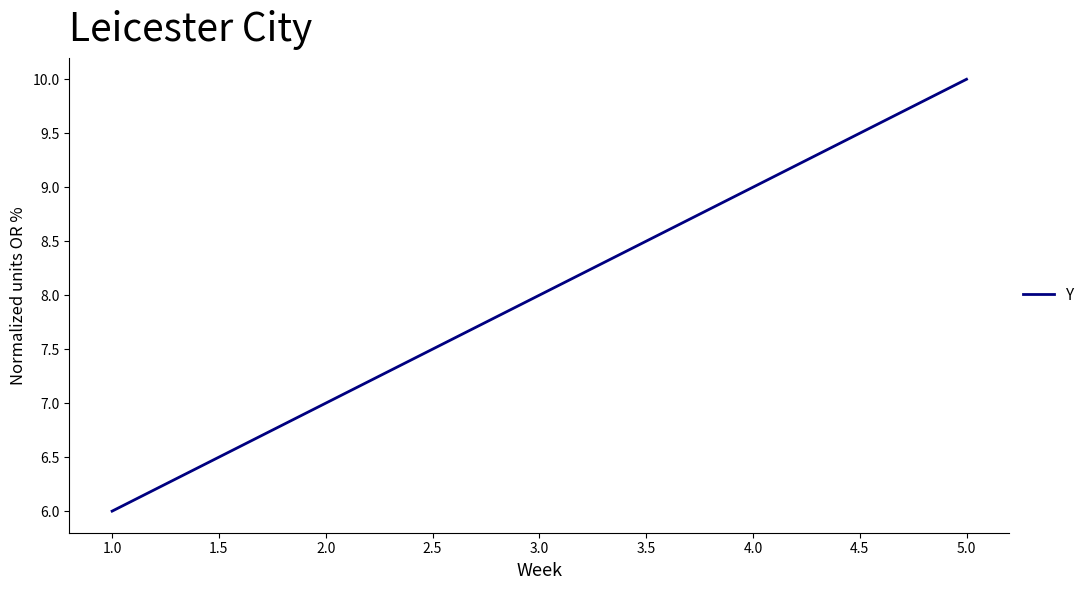

Which category has the highest value across all series?

5.0